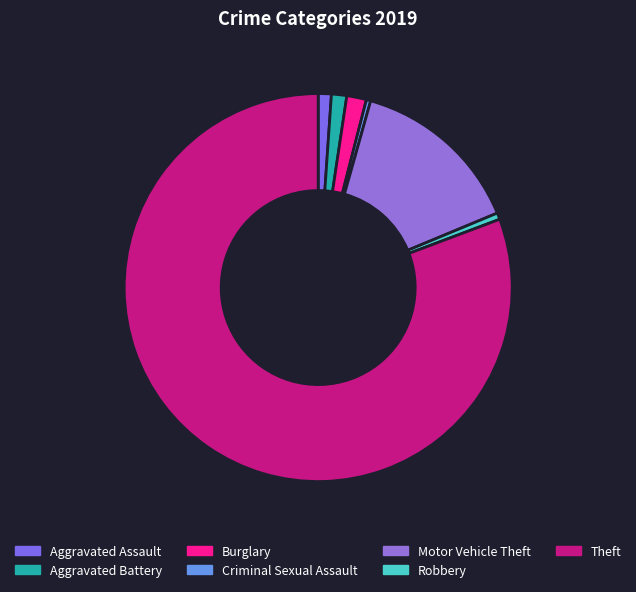

How many slices are in this pie chart?

7